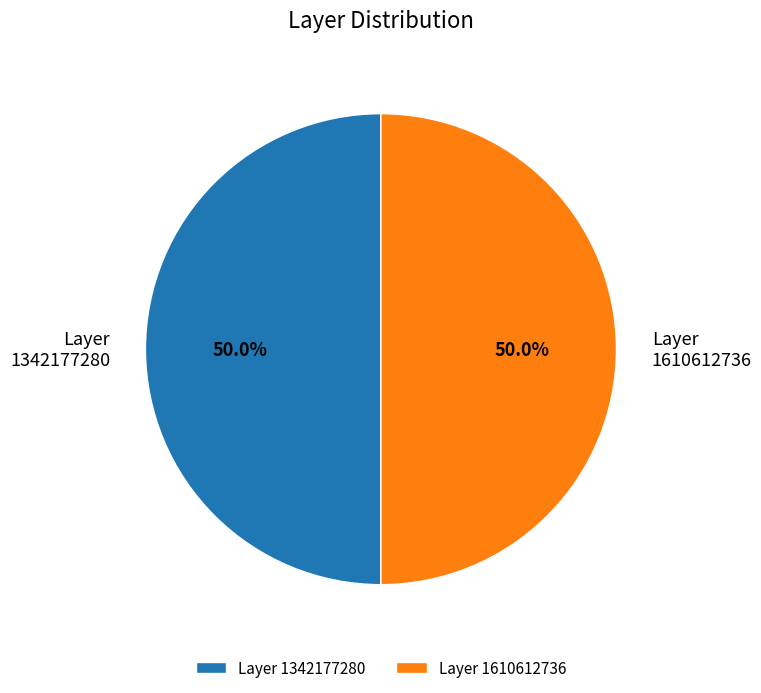

Is the sum of Layer 1342177280 and Layer 1610612736 greater than half?

Yes